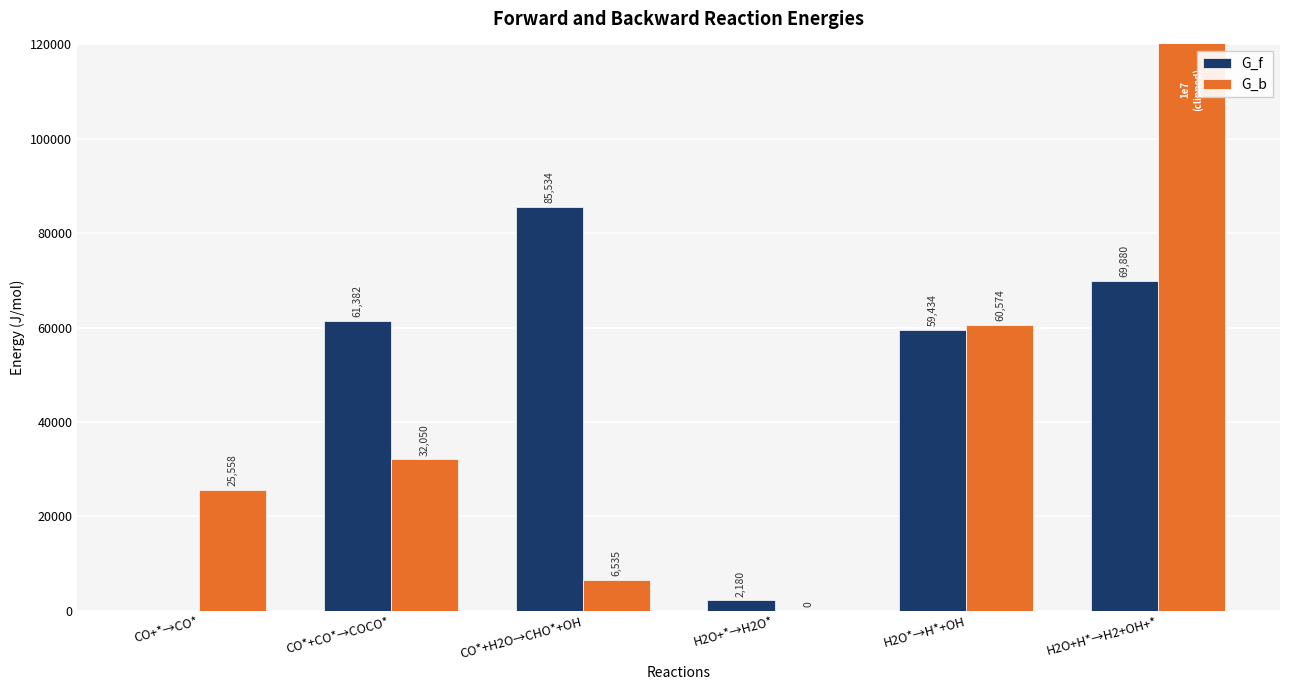

Reading right to left, extract all data points from this chart.

G_f: H2O+H*→H2+OH+*=69880.7	H2O*→H*+OH=59434.5	H2O+*→H2O*=2180.9	CO*+H2O→CHO*+OH=85534.9	CO*+CO*→COCO*=61382.1	CO+*→CO*=0.0
G_b: H2O+H*→H2+OH+*=10000000.0	H2O*→H*+OH=60574.8	H2O+*→H2O*=0.0	CO*+H2O→CHO*+OH=6535.8	CO*+CO*→COCO*=32050.5	CO+*→CO*=25558.3